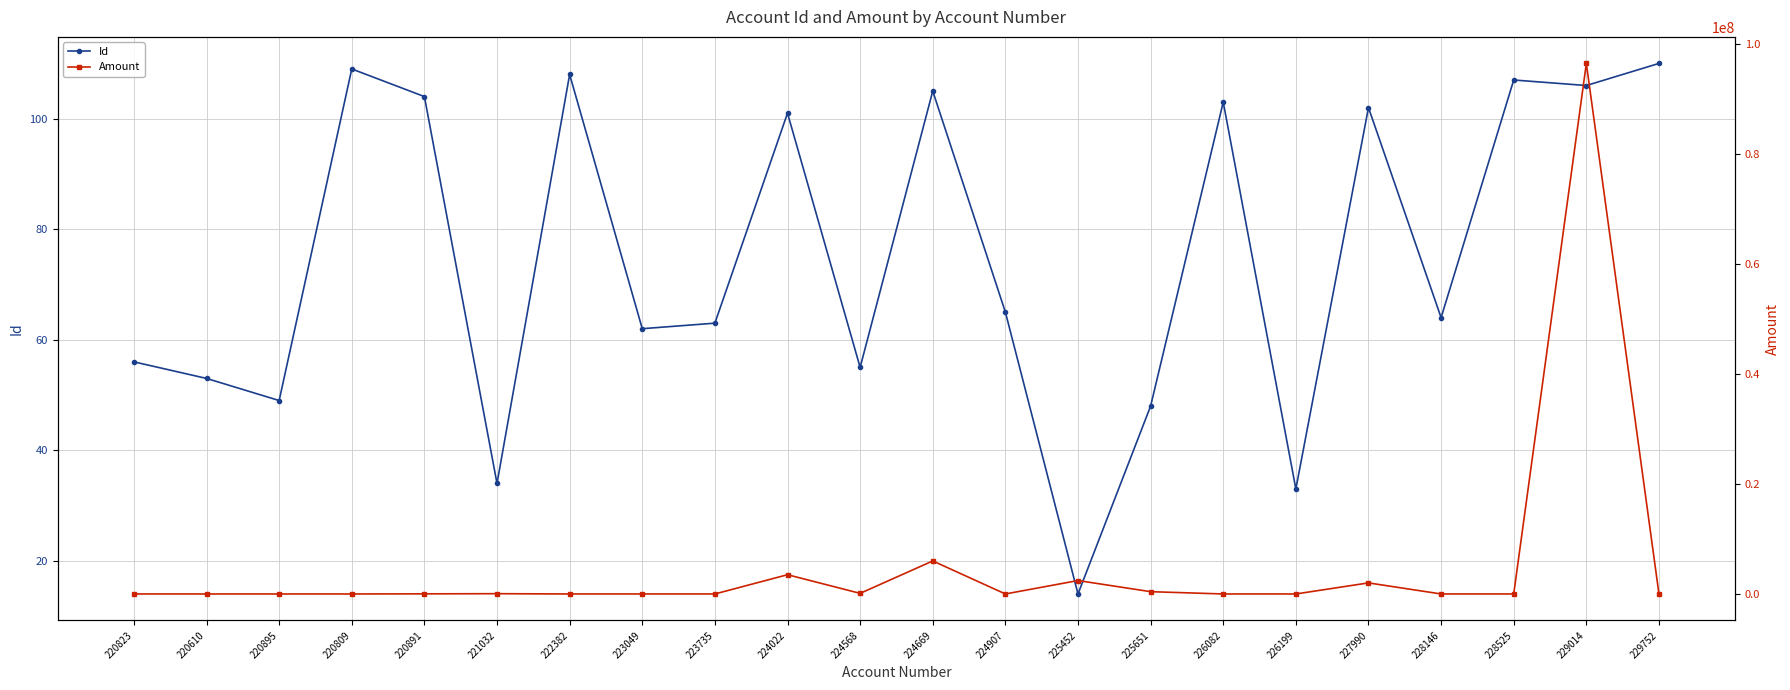

What is the total value across all series at 229014?

96447109